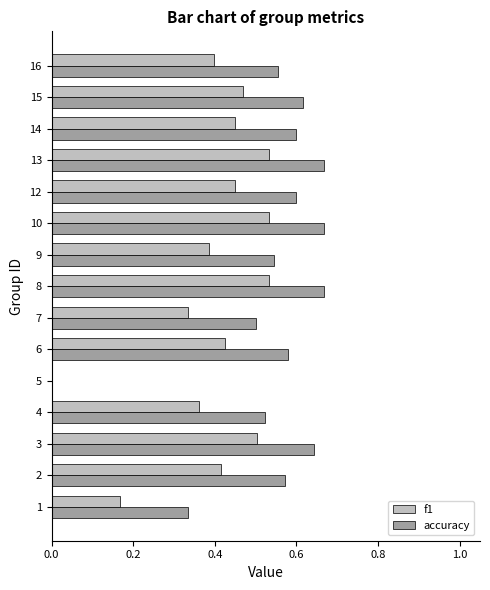

Is it true that accuracy equals 0.5 at 4?

True